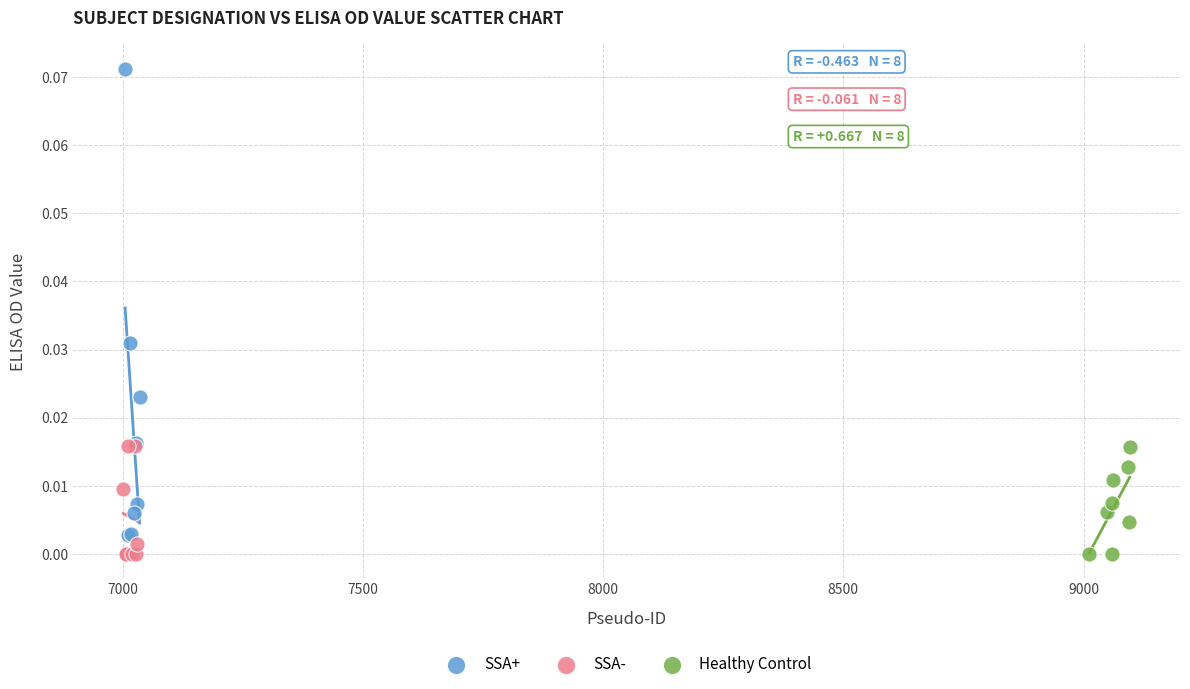

What are all the series names shown in the legend?

SSA+, SSA-, Healthy Control